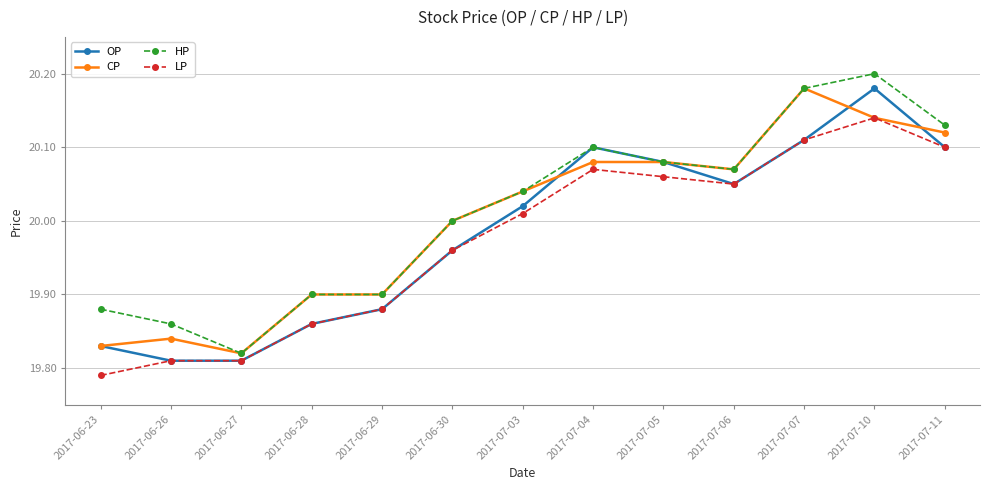

At which category does the chart reach its minimum across all series?

2017-06-23